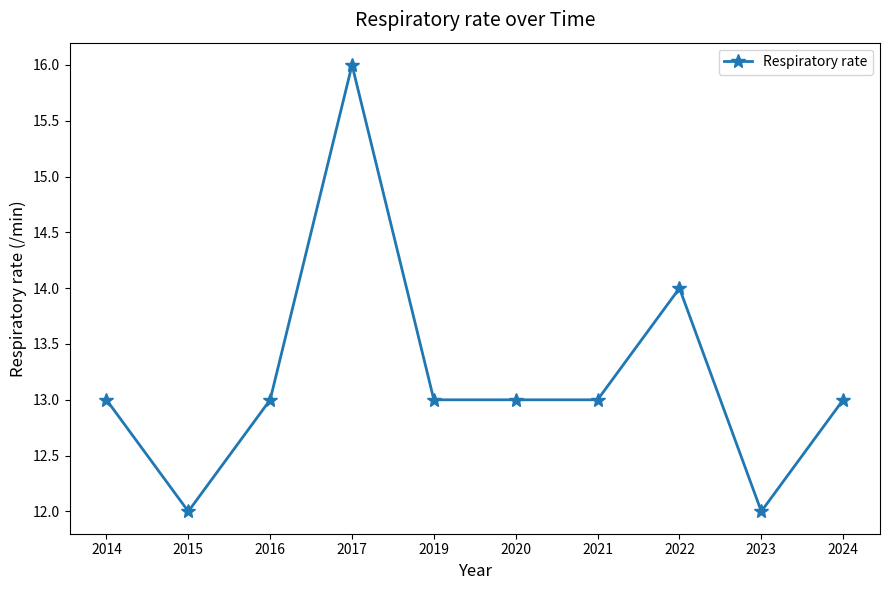

Reading left to right, what are all the values shown in this chart?

13	12	13	16	13	13	13	14	12	13